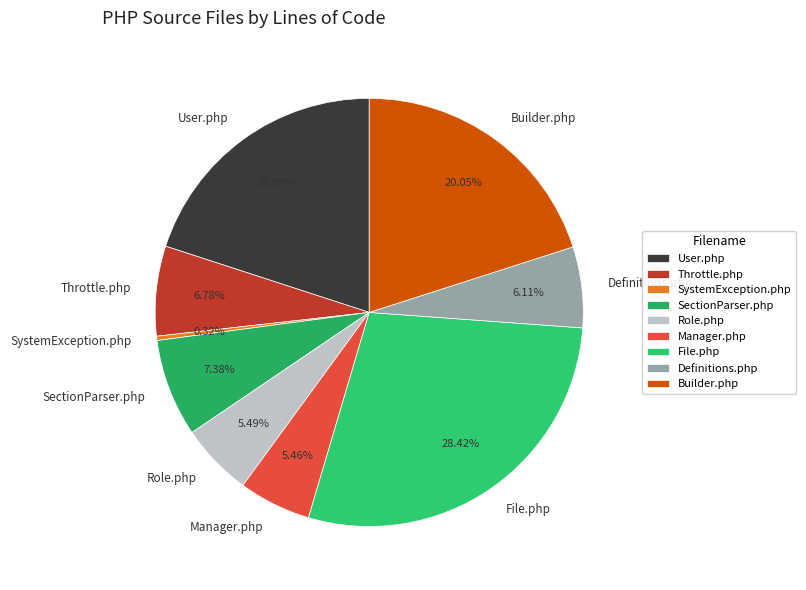

To the nearest percent, what portion does SectionParser.php represent?

7%